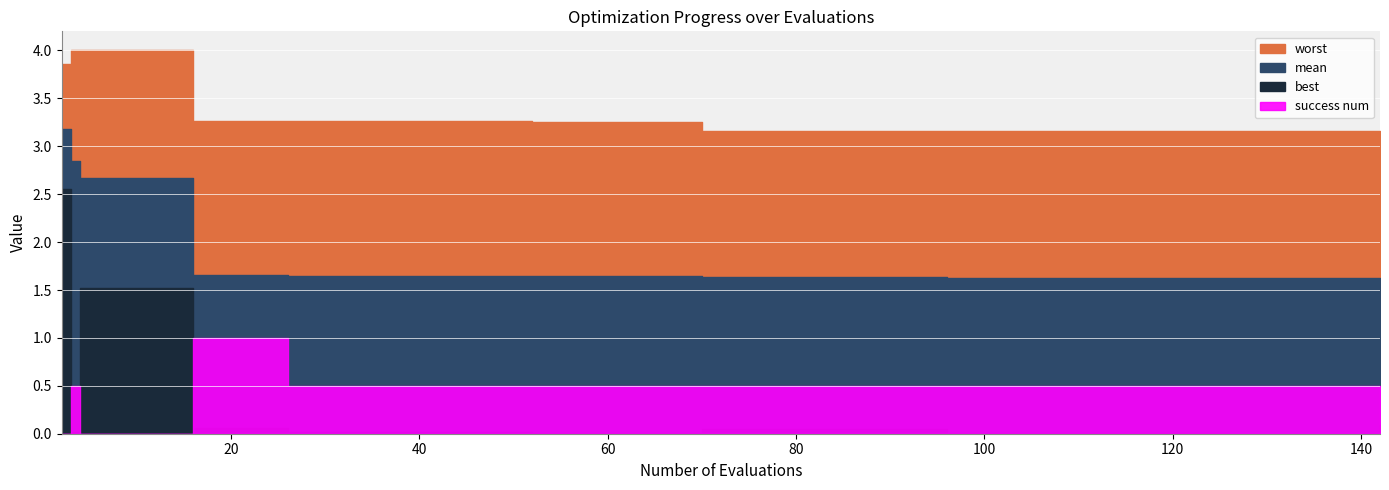

What value does the mean series have at 64?

1.6